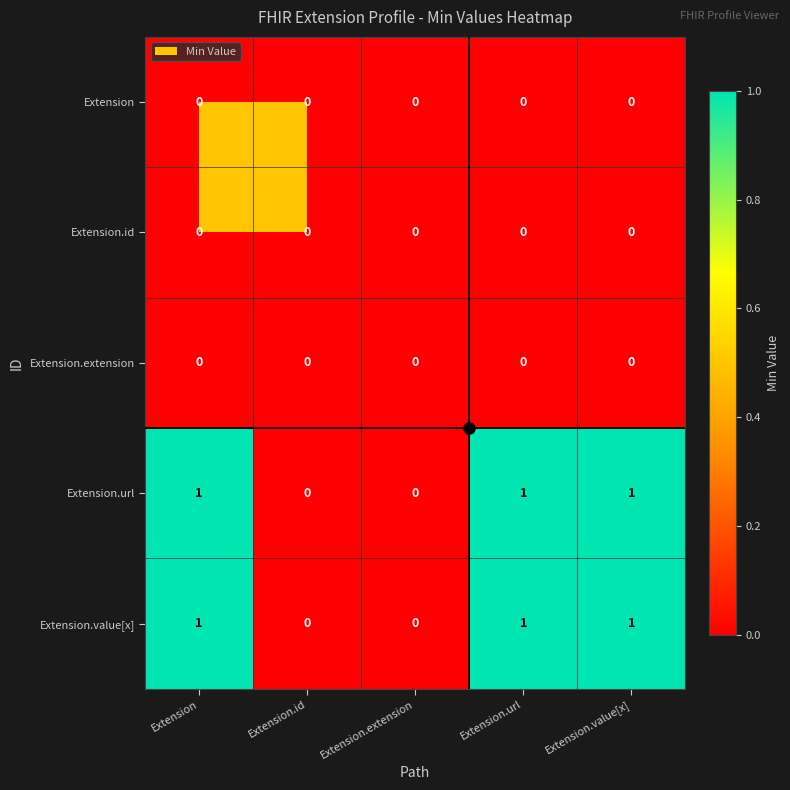

The value of Extension.value[x] at Extension.extension is 0. True or false?

True